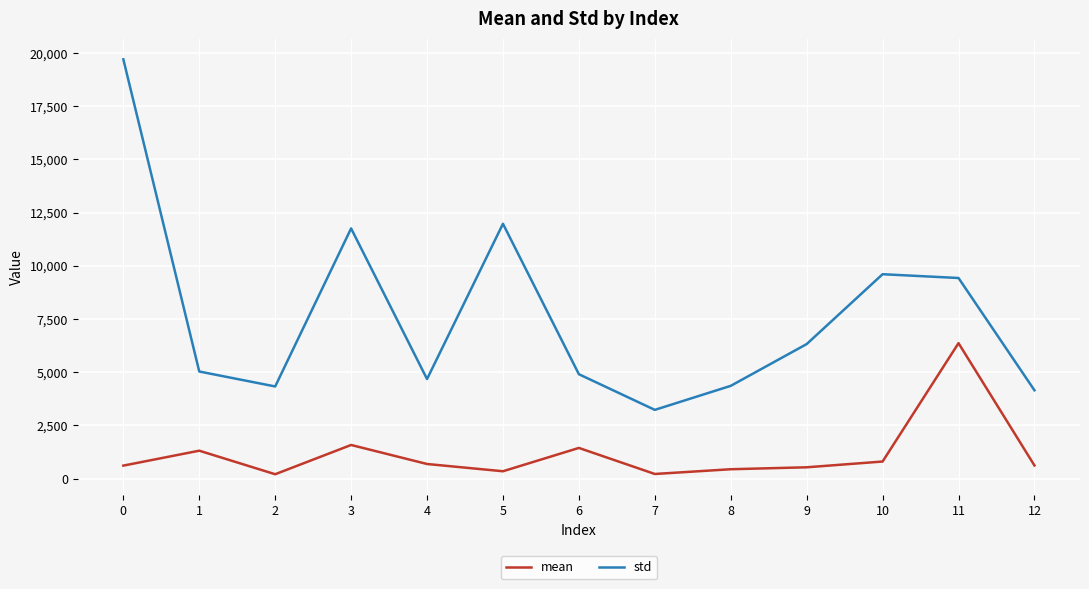

What are all the series names shown in the legend?

mean, std